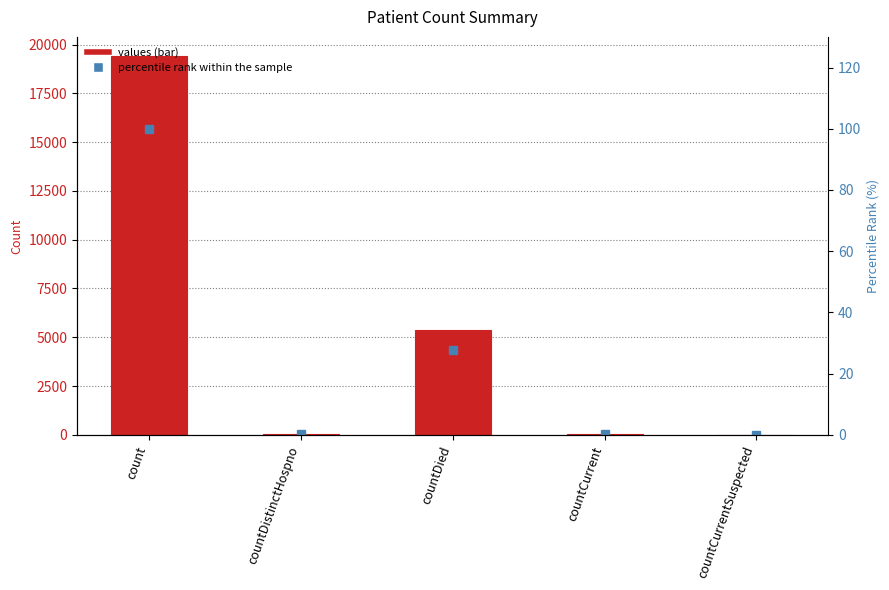

The value of values at countDistinctHospno is 38.0. True or false?

True